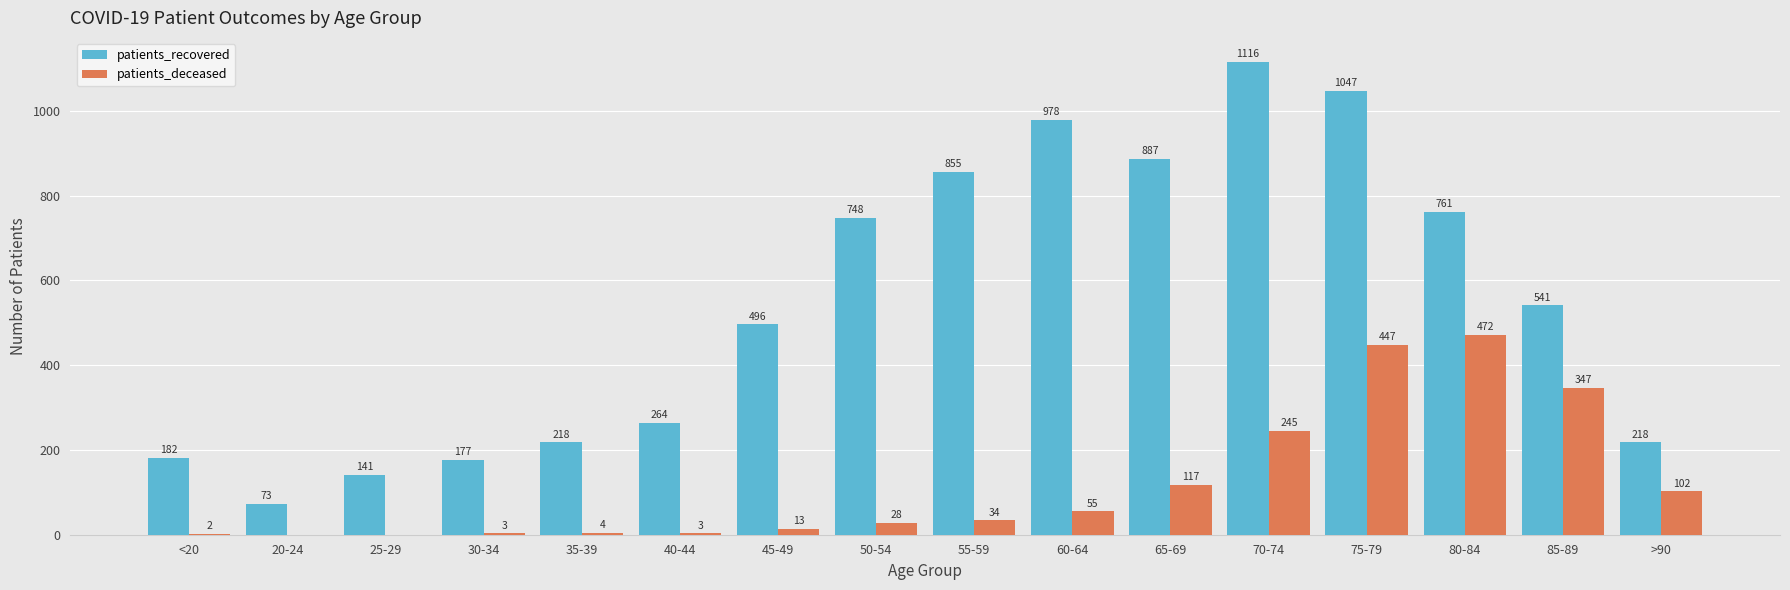

Read the patients_recovered value at >90, to the nearest 10.

220